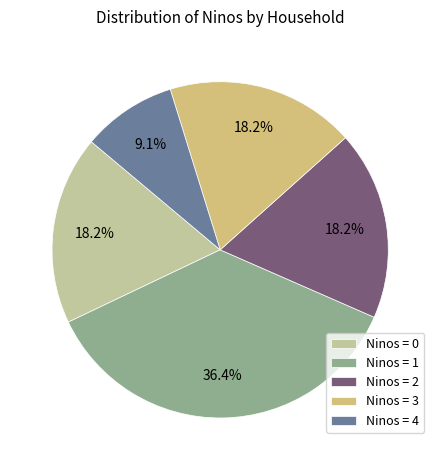

Is Ninos = 0 the majority of the pie?

No